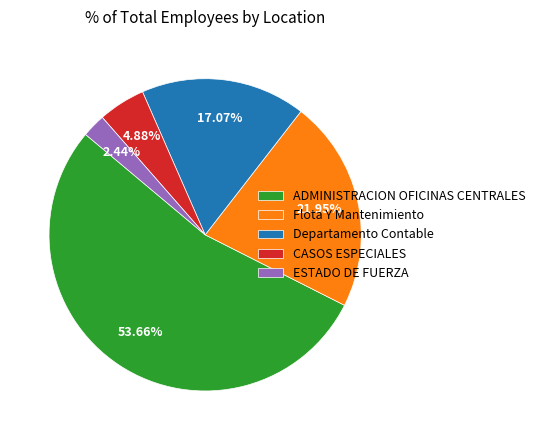

To the nearest percent, what is the difference between the ESTADO DE FUERZA and CASOS ESPECIALES slice percentages?

2%